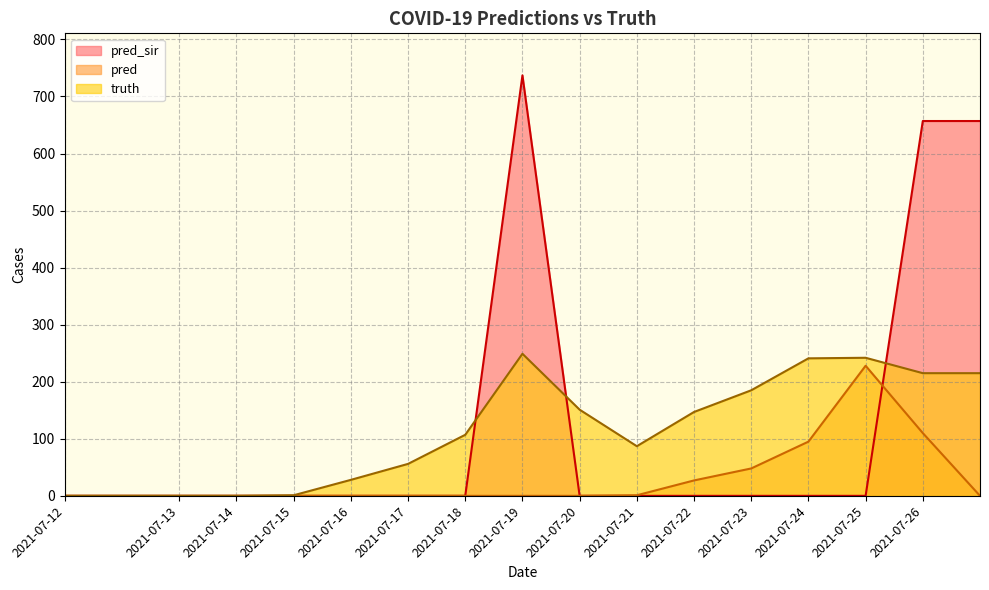

In pred_sir, how many points are higher than both neighbors (excluding endpoints)?

1